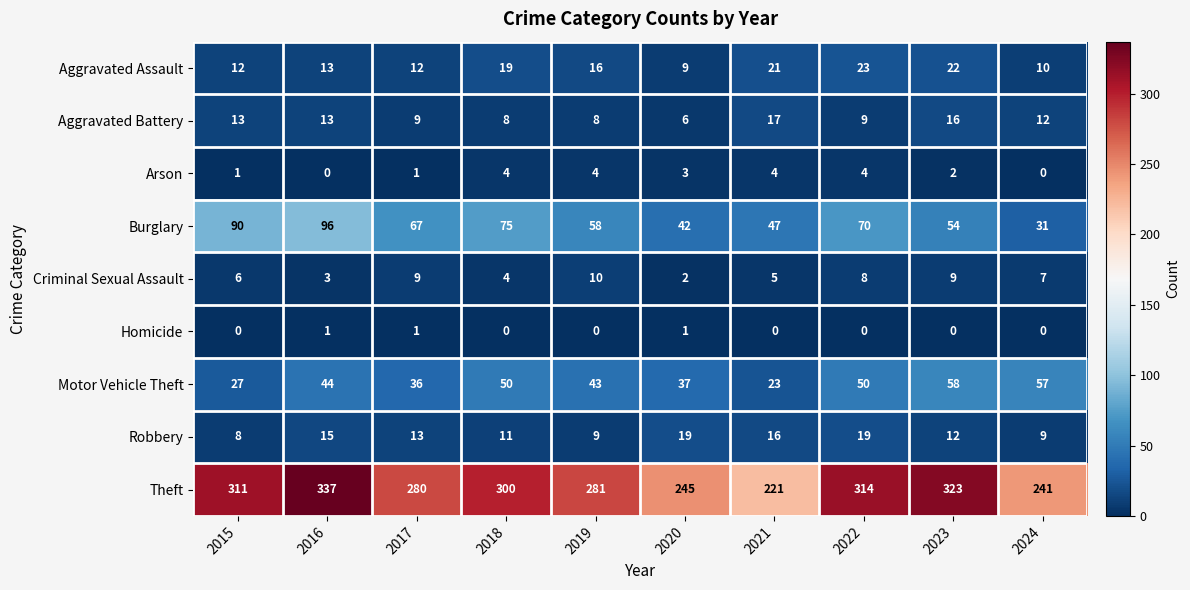

At which label is Aggravated Battery closest to 11?

2024